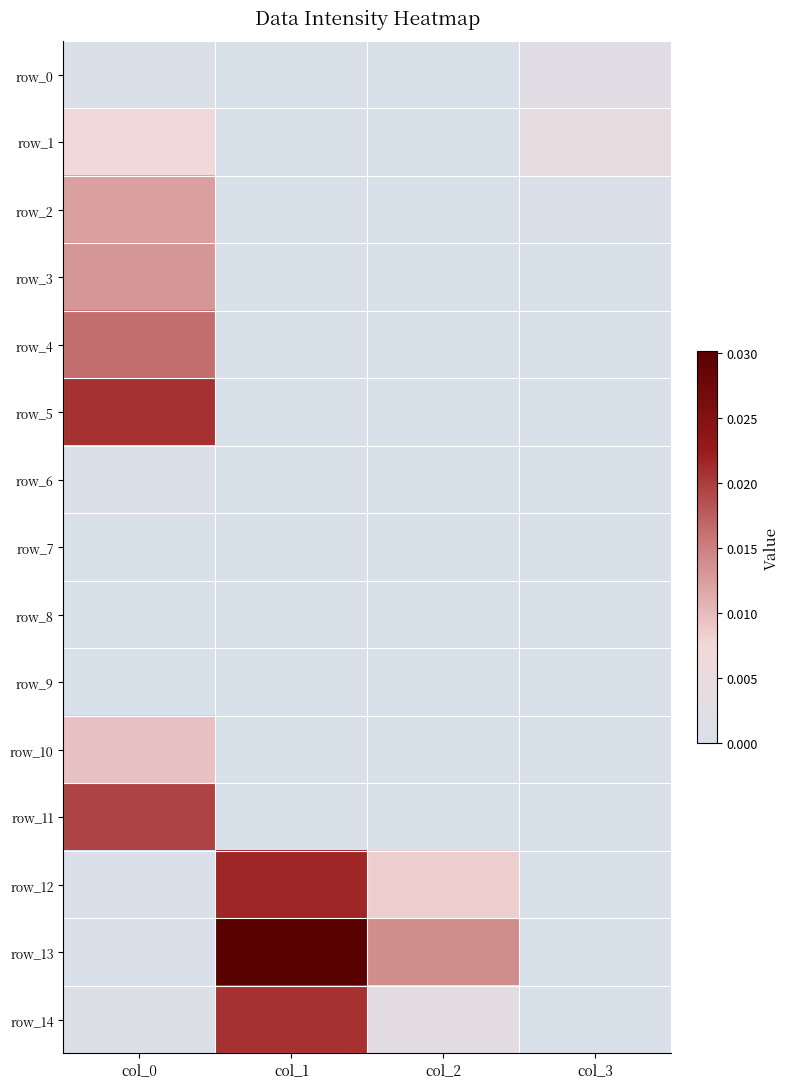

True or false: row_8 has a value of 0.0 at col_2.

True